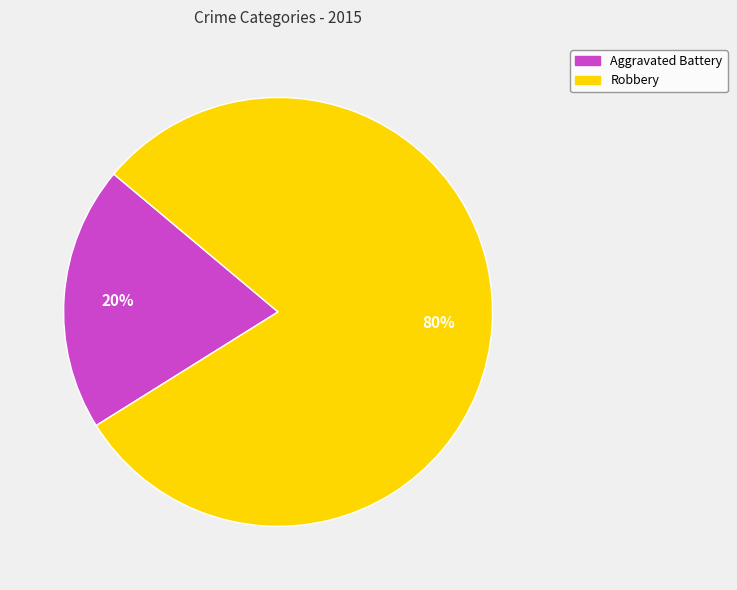

What is the largest slice in the pie chart?

Robbery